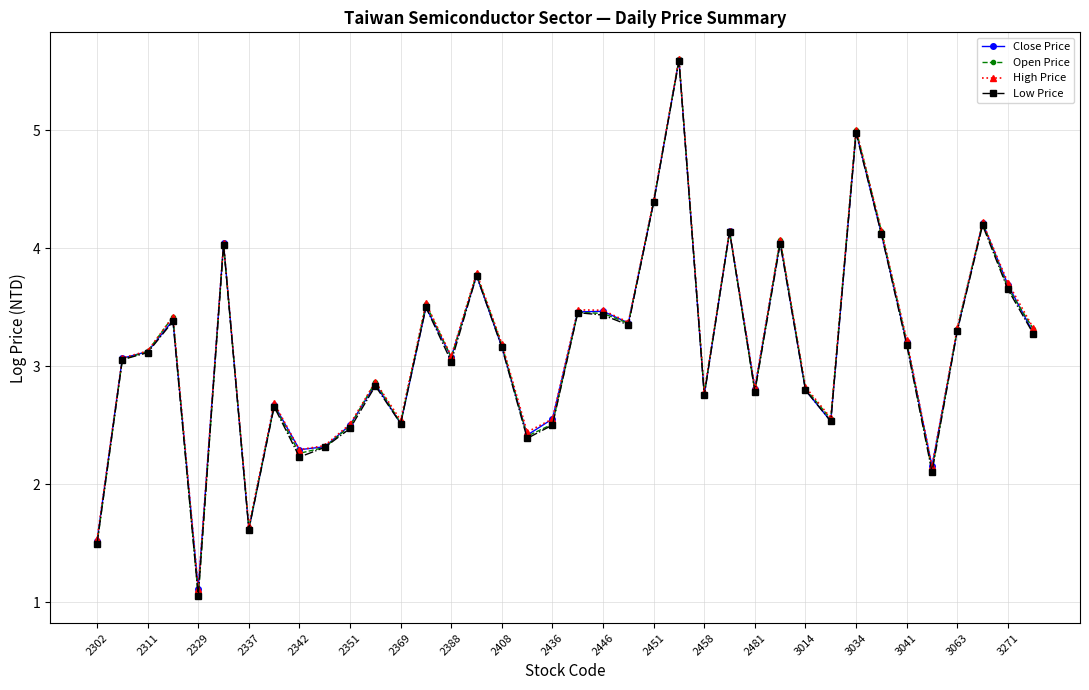

What is the minimum value shown in the chart?

1.1